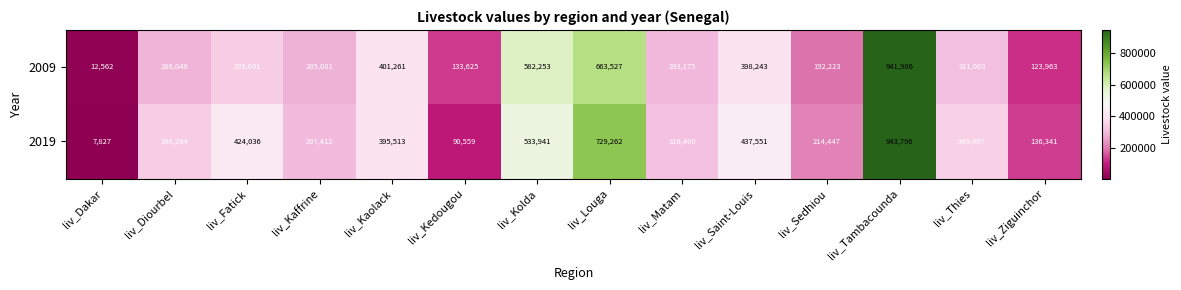

Which label corresponds to the smallest value in the chart?

liv_Dakar